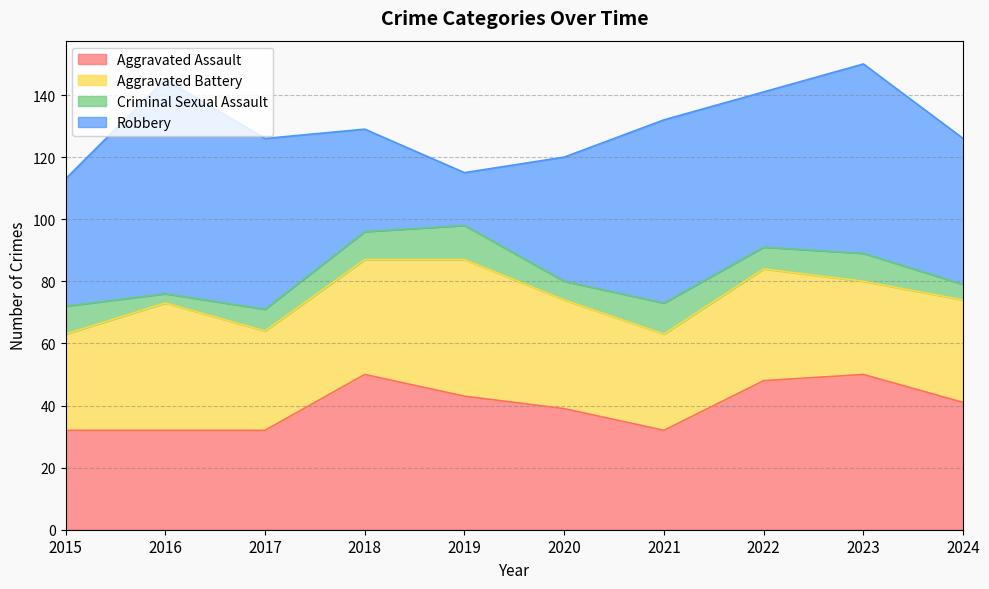

How many categories are shown in the chart?

10